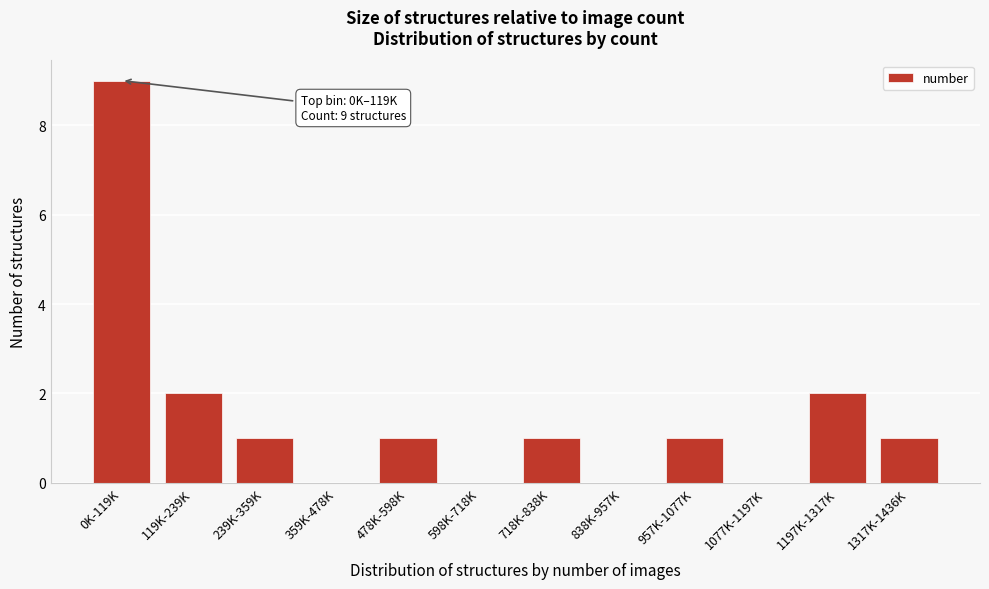

Reading left to right, extract all data points from this chart.

0K-119K=9	119K-239K=2	239K-359K=1	359K-478K=0	478K-598K=1	598K-718K=0	718K-838K=1	838K-957K=0	957K-1077K=1	1077K-1197K=0	1197K-1317K=2	1317K-1436K=1